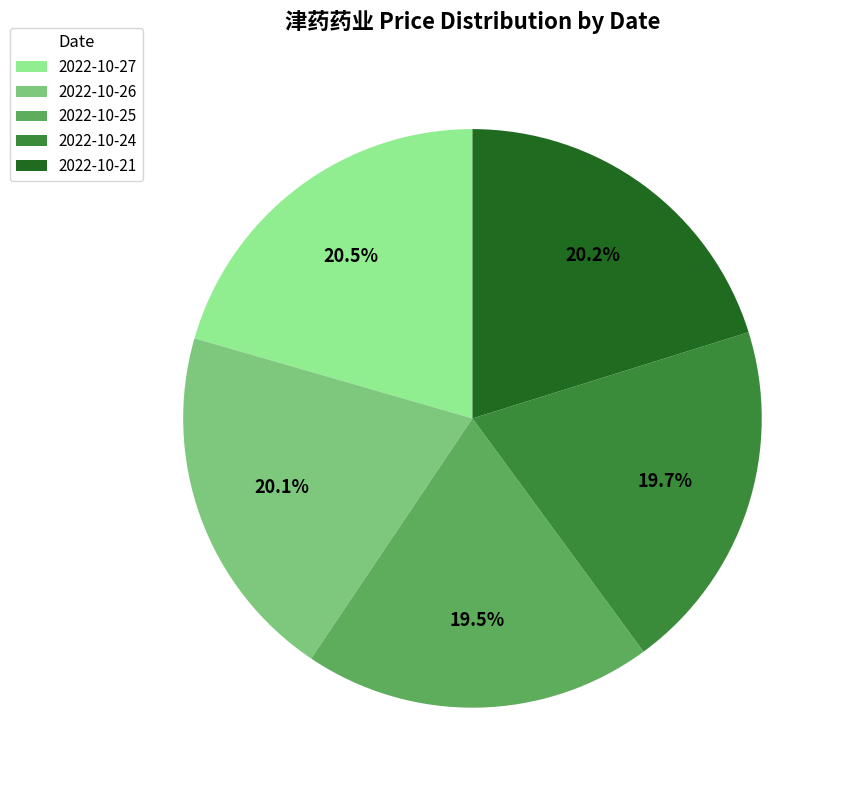

How many segments does this pie chart have?

5